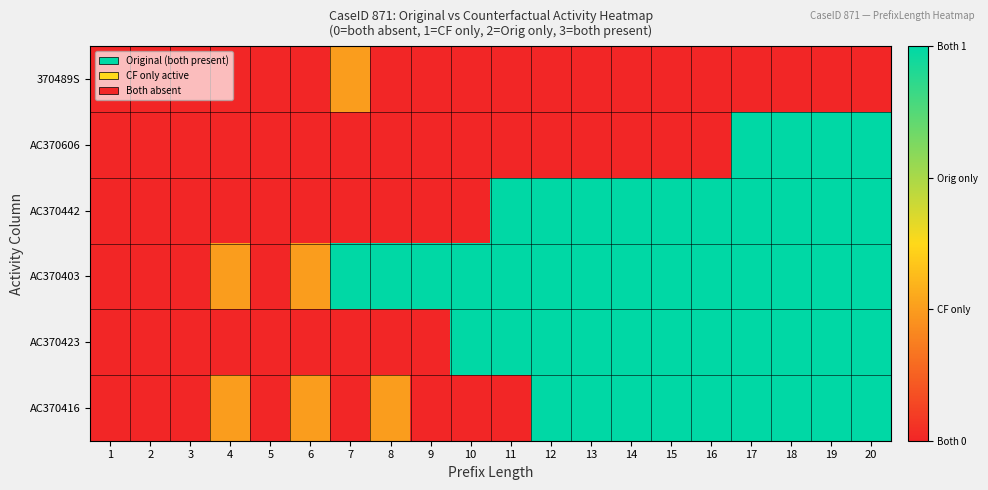

At which category is the sum across all series the highest?

17